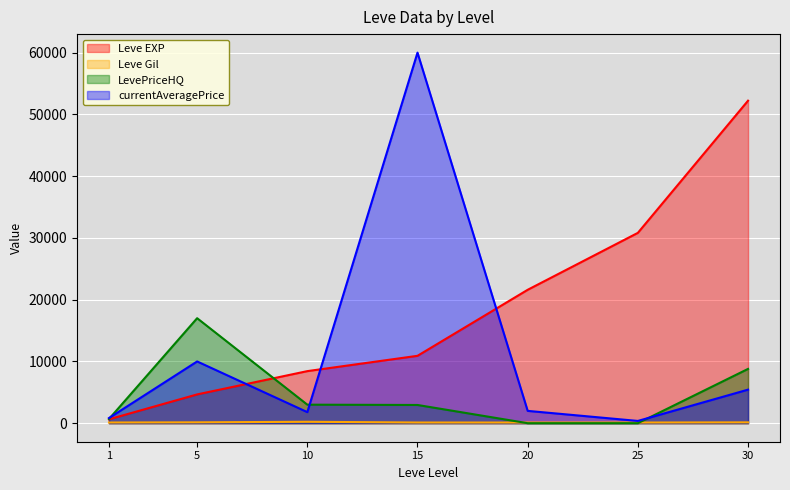

True or false: LevePriceHQ has more than 0 points higher than both neighbors.

True